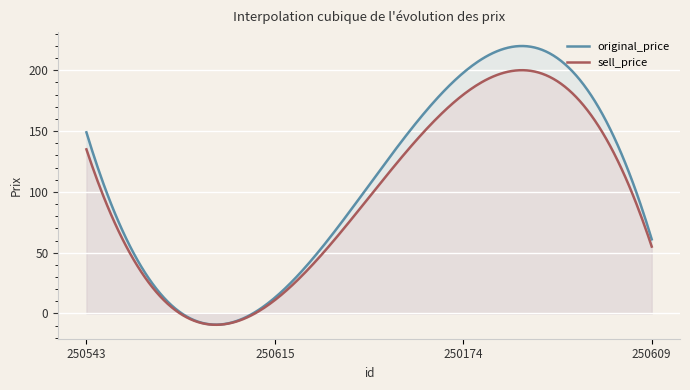

List the series in order of their peak value, lowest first.

sell_price, original_price